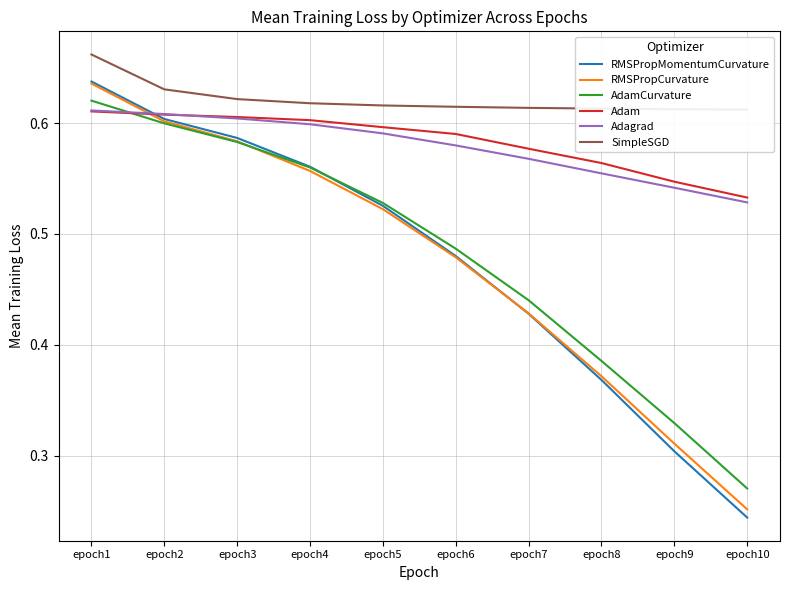

Between epoch7 and epoch2, which is larger?

epoch2